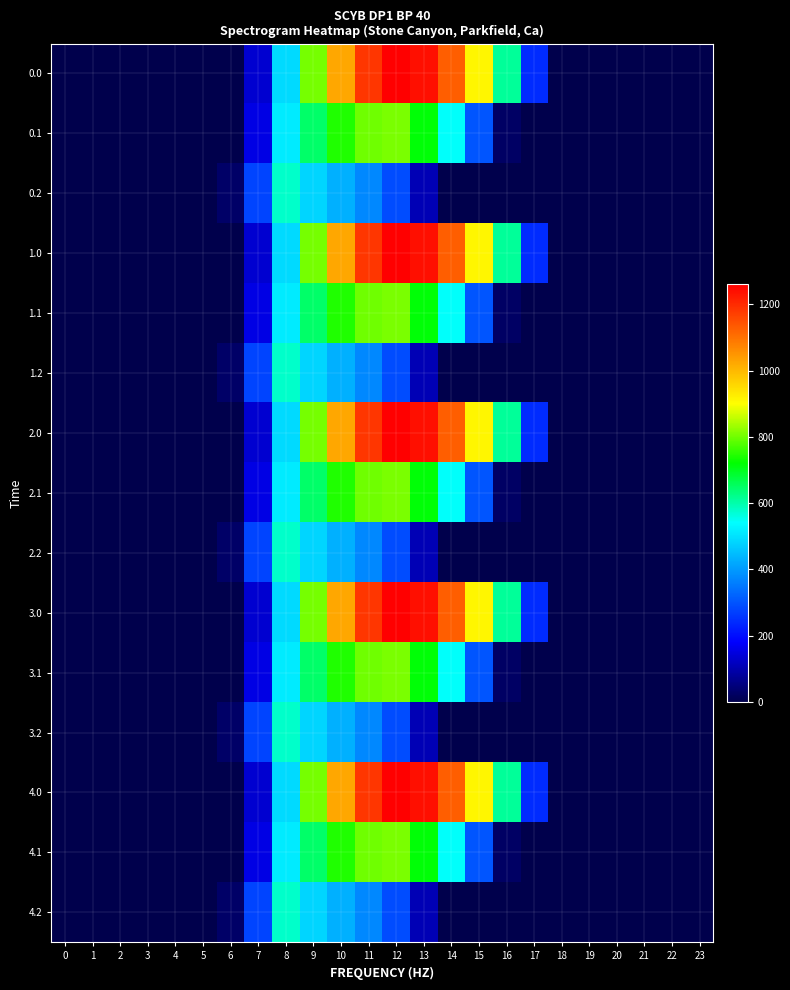

What is the difference between the highest and lowest values at 11?

810.8